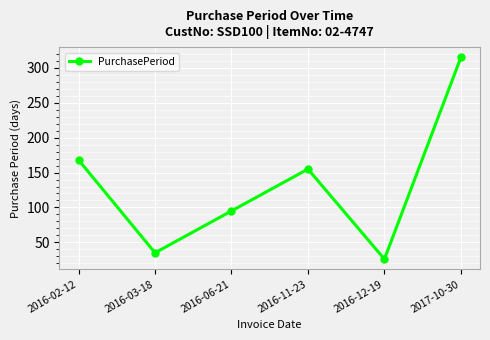

Reading left to right, transcribe all the data shown in this chart.

168	35	95	155	26	315